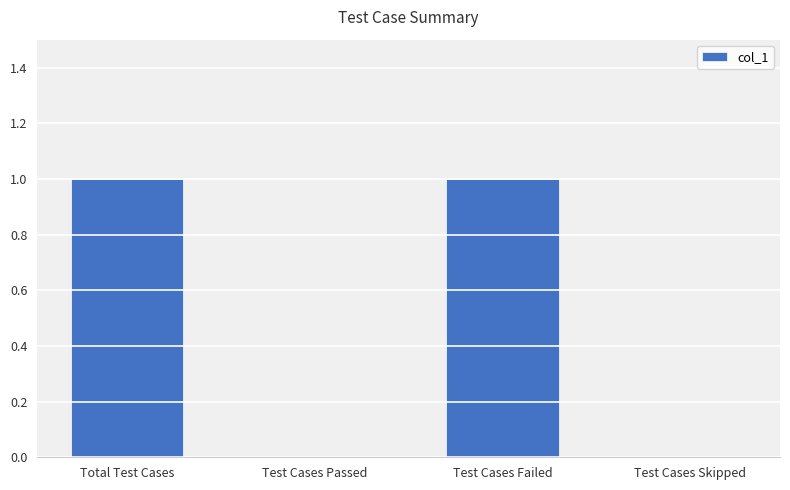

Reading left to right, transcribe all the data shown in this chart.

Total Test Cases=1	Test Cases Passed=0	Test Cases Failed=1	Test Cases Skipped=0